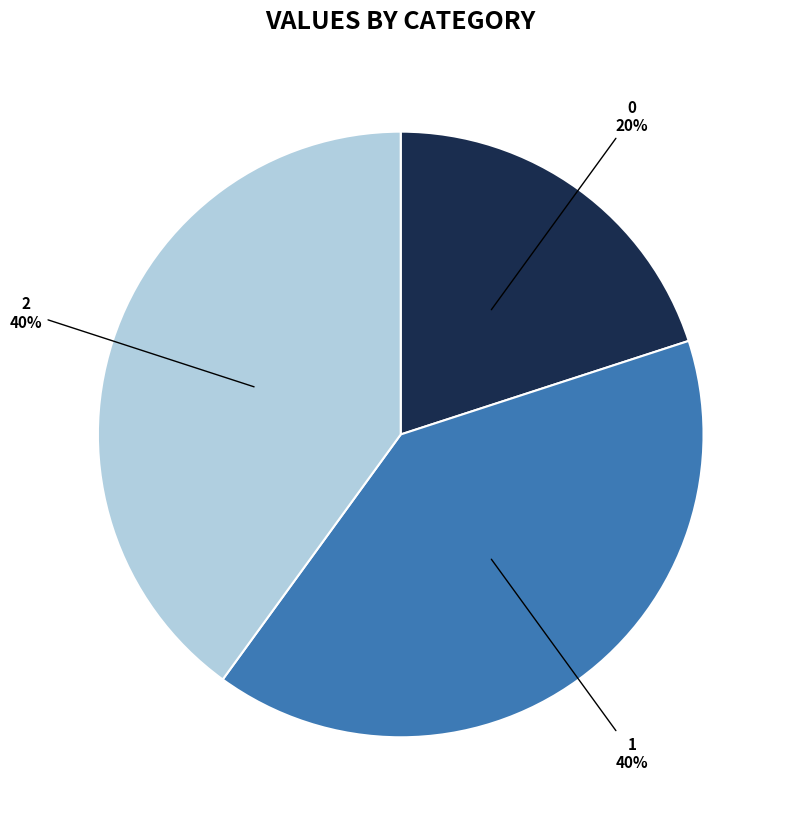

Is there any slice that represents more than half of the pie?

No